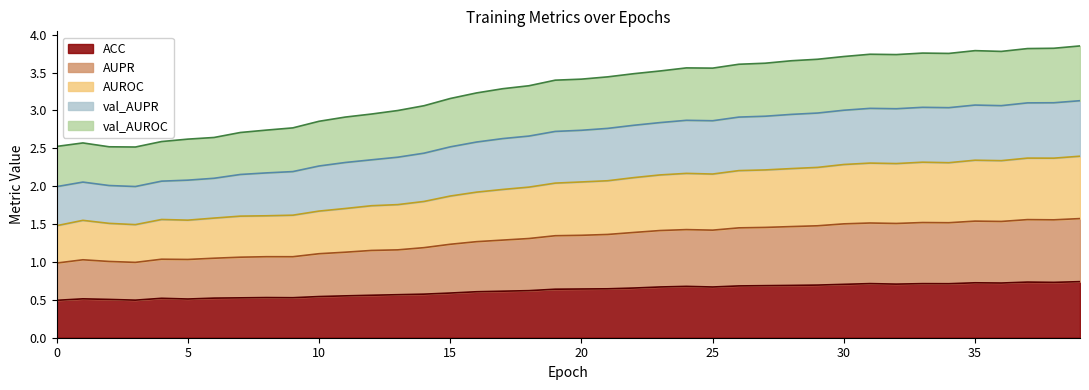

What are all the series names shown in the legend?

ACC, AUPR, AUROC, val_AUPR, val_AUROC